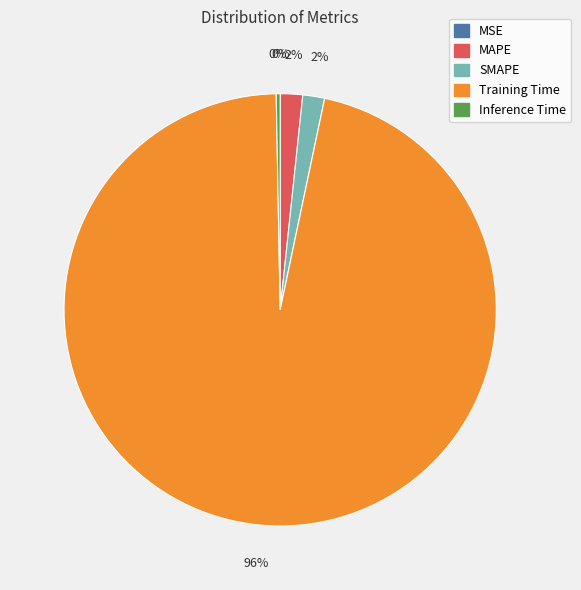

Which slice is the largest?

Training Time